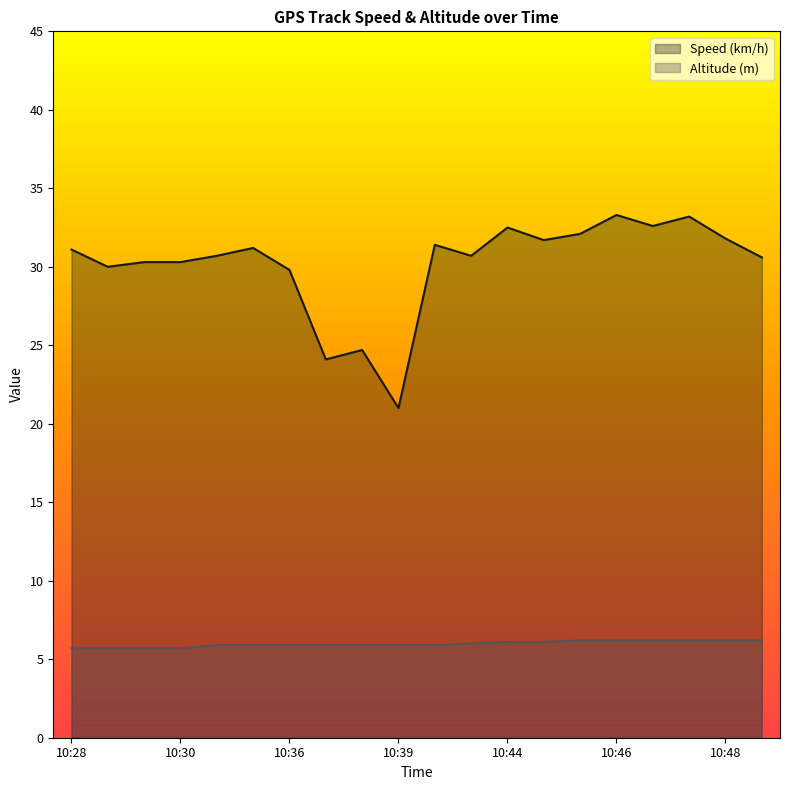

How many interior local peaks does the Speed (km/h) series have?

6